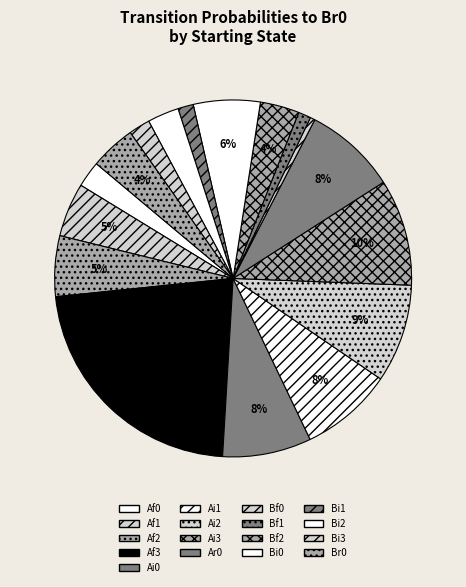

Which slice is the smallest?

Bf0